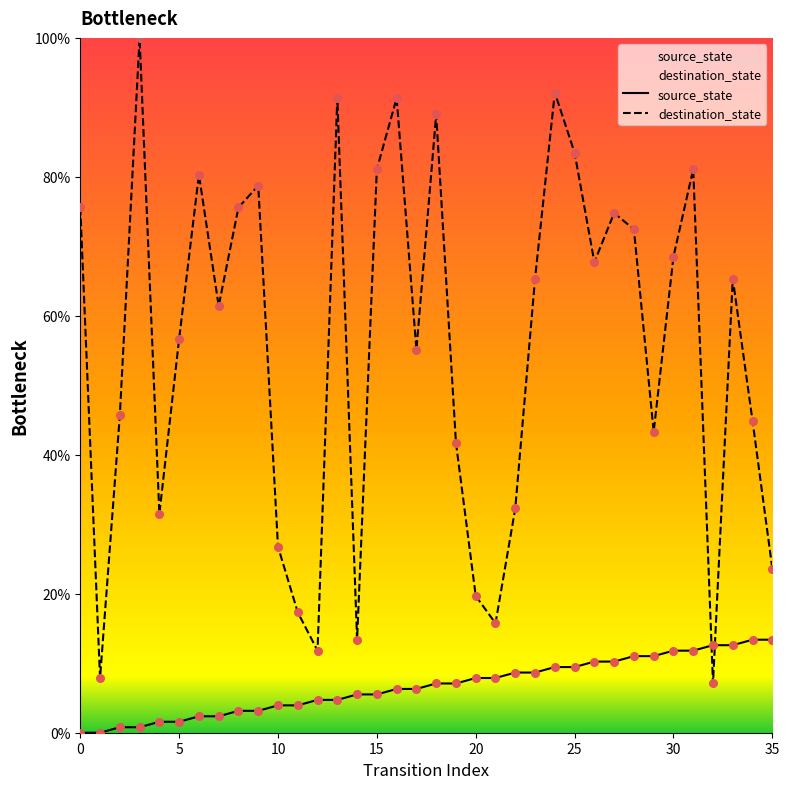

At which category is the sum across all series the highest?

24